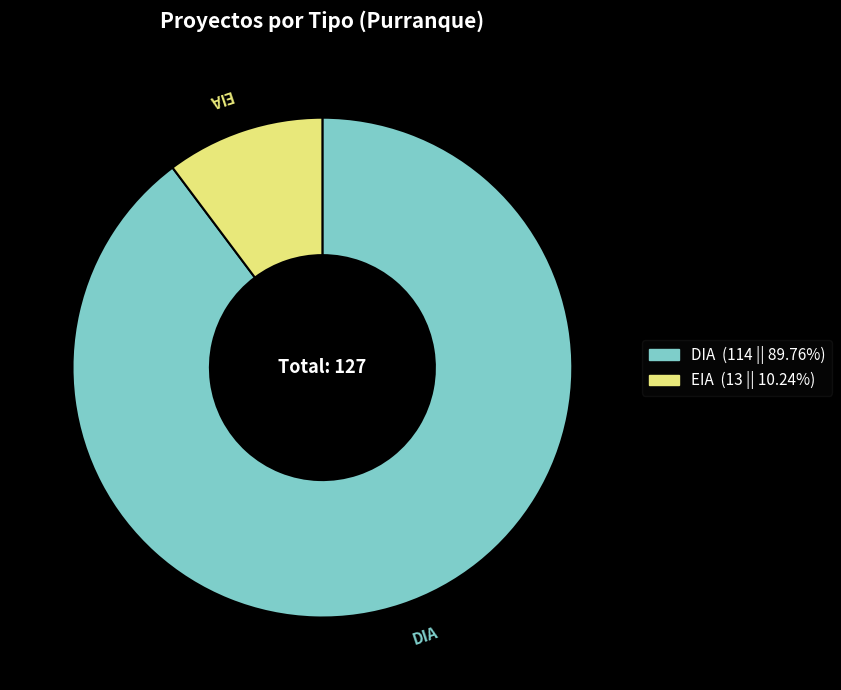

Approximately how many times larger is the value at EIA compared to DIA?

0.1